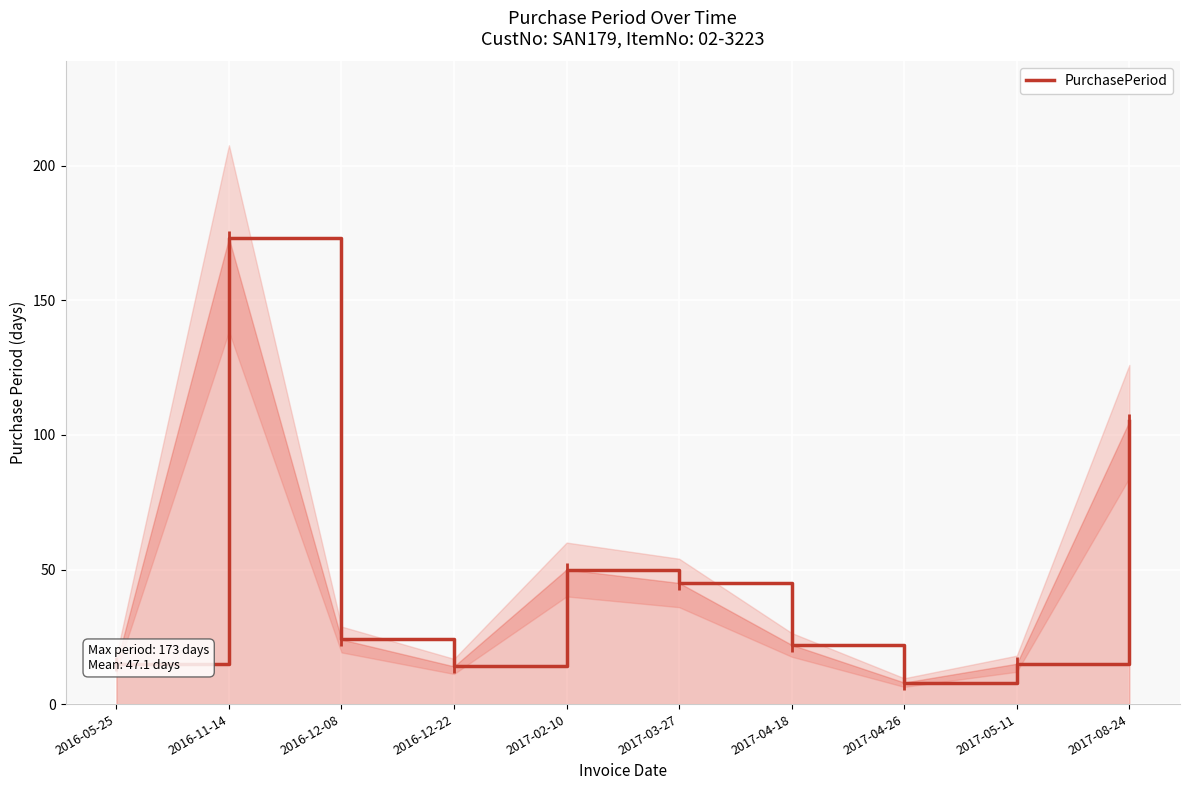

Where is the first local minimum?

2016-12-22